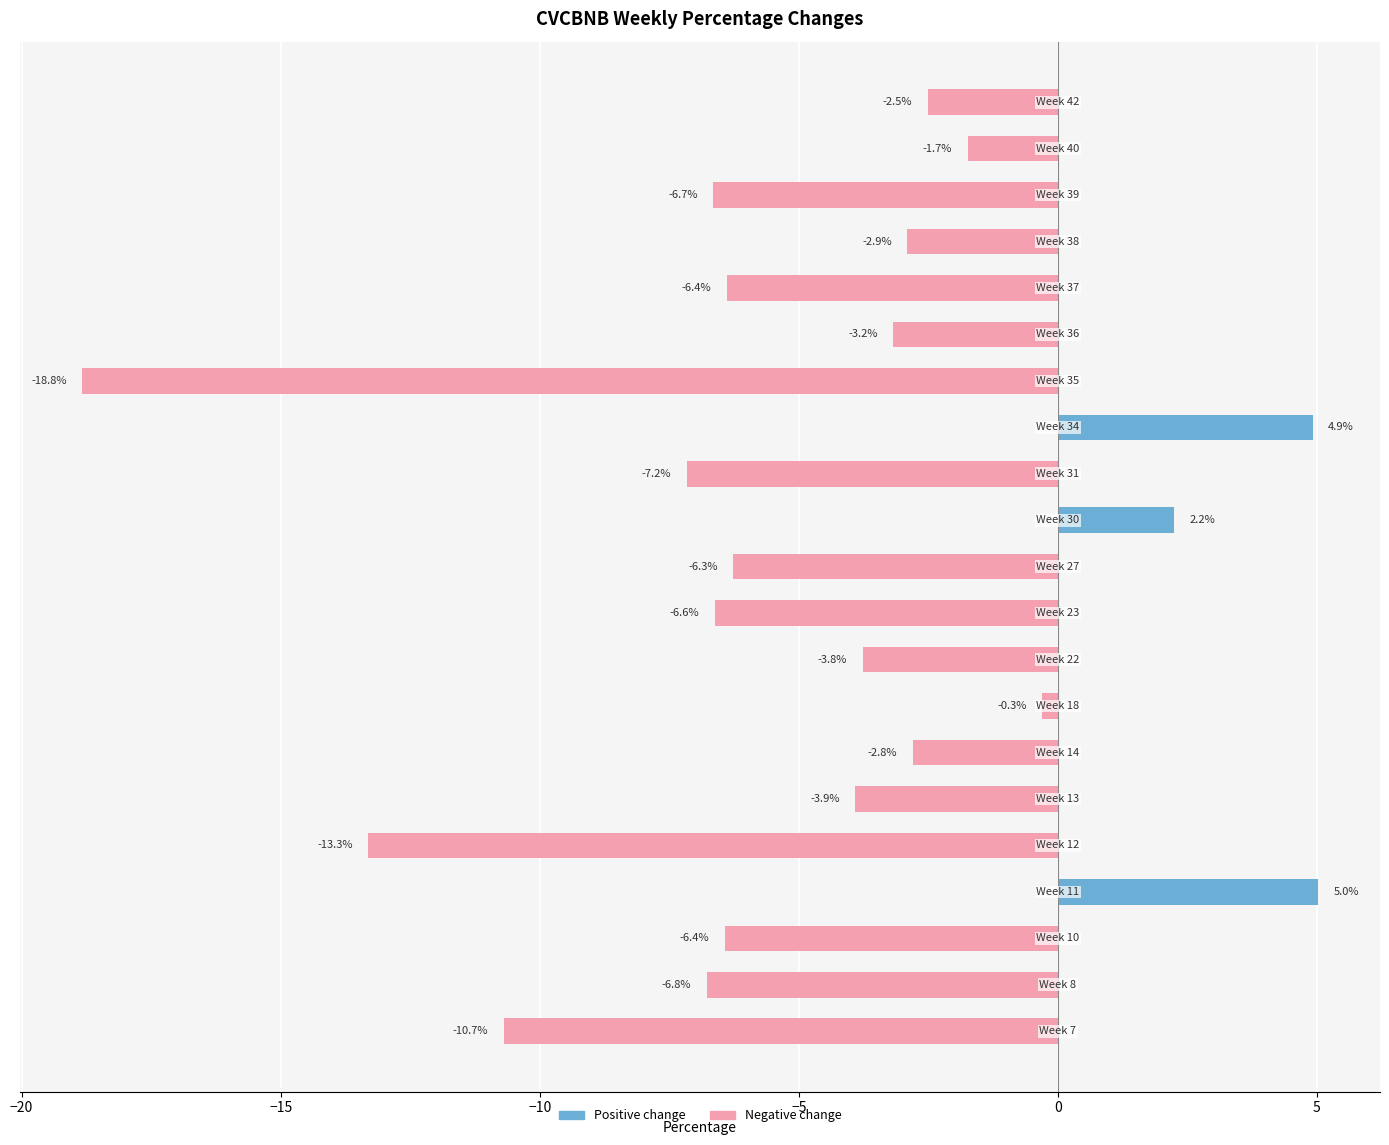

What is the minimum value shown in the chart?

-18.8